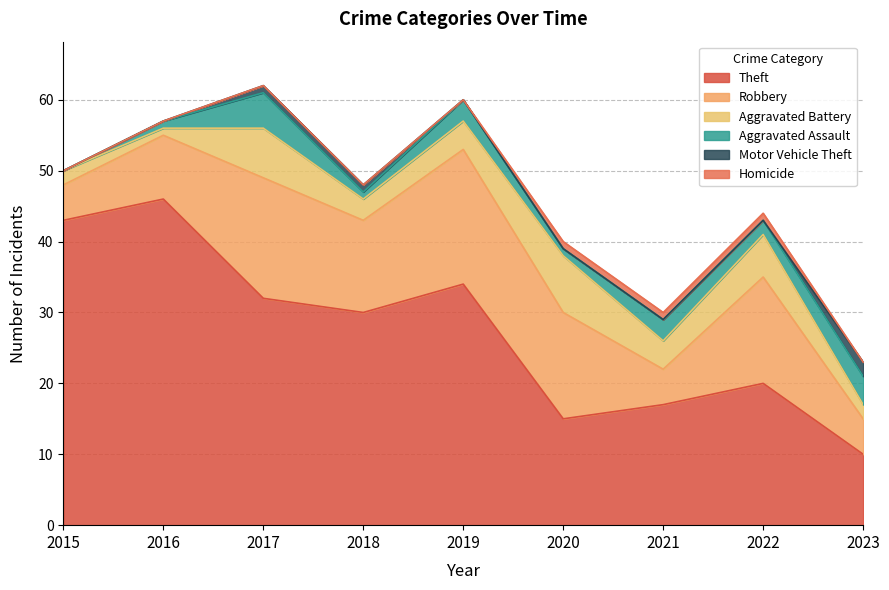

Which has a higher value, 2015 or 2021?

2015